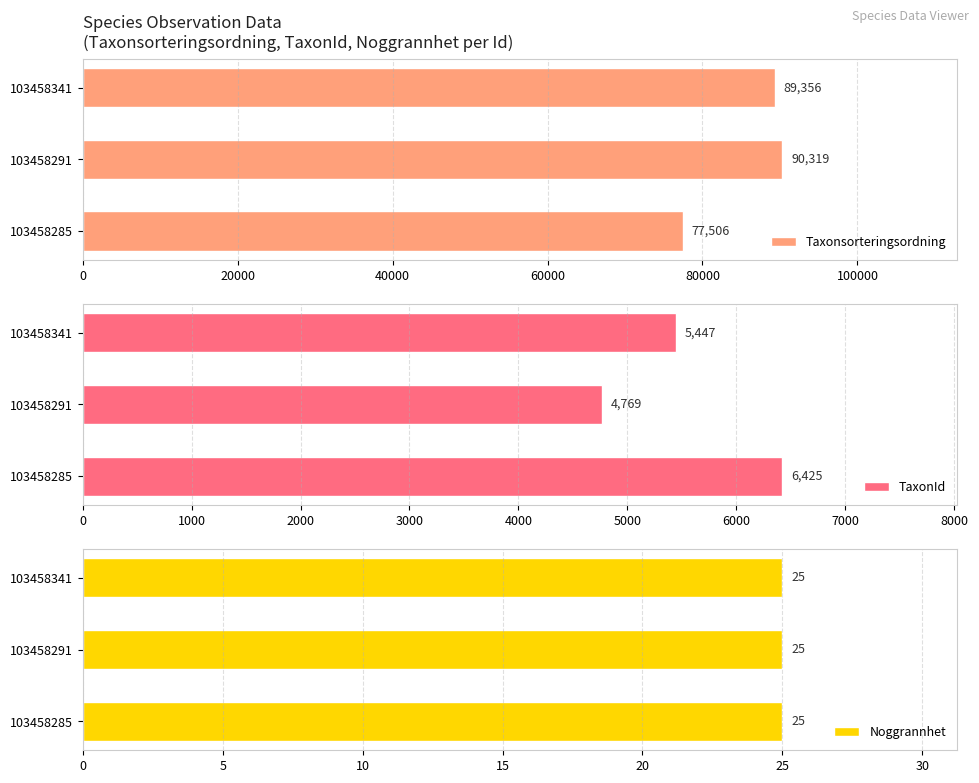

Which series has the largest range (max minus min)?

Taxonsorteringsordning